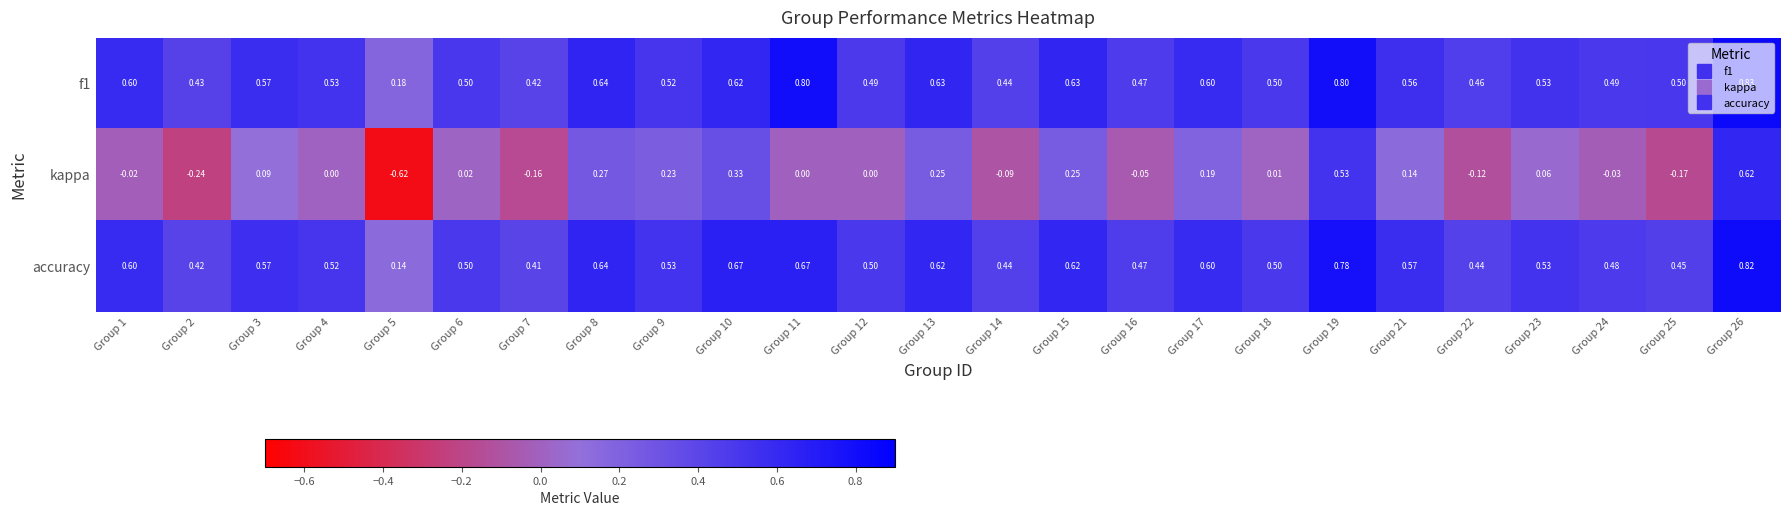

Is the value of accuracy at Group 13 greater than the value of f1 at Group 18?

Yes